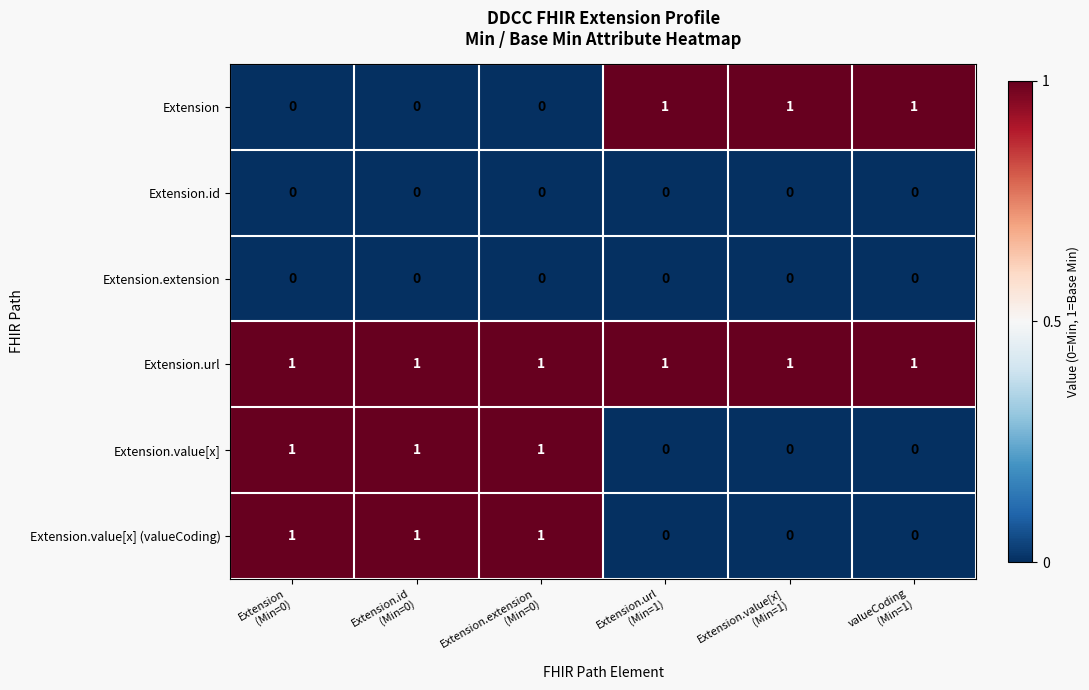

What is the sum of all Extension.value[x] (valueCoding) values?

3